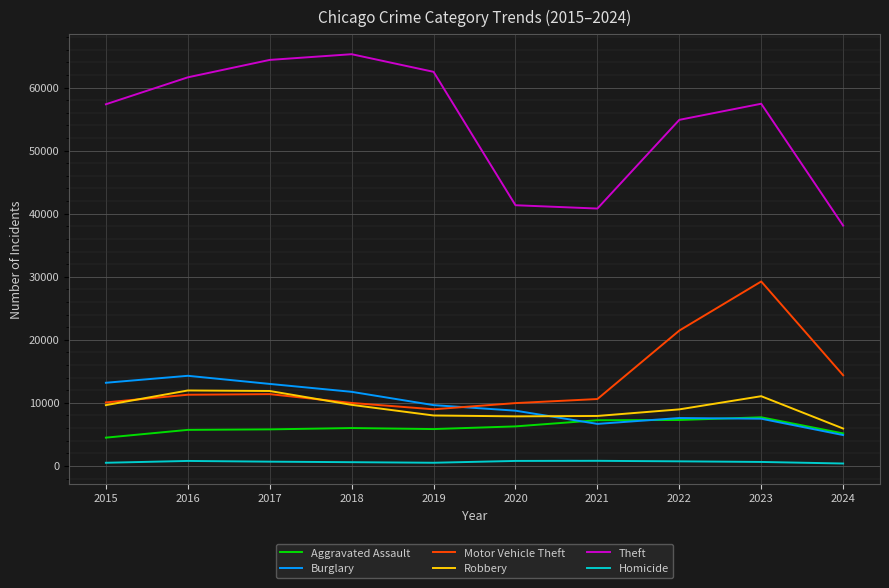

True or false: Aggravated Assault and Motor Vehicle Theft intersect in this chart.

False